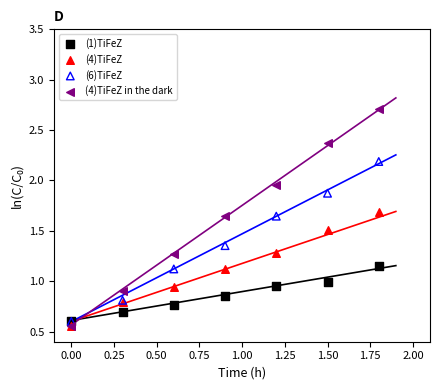

Which series reaches the minimum Y coordinate?

(4)TiFeZ in the dark